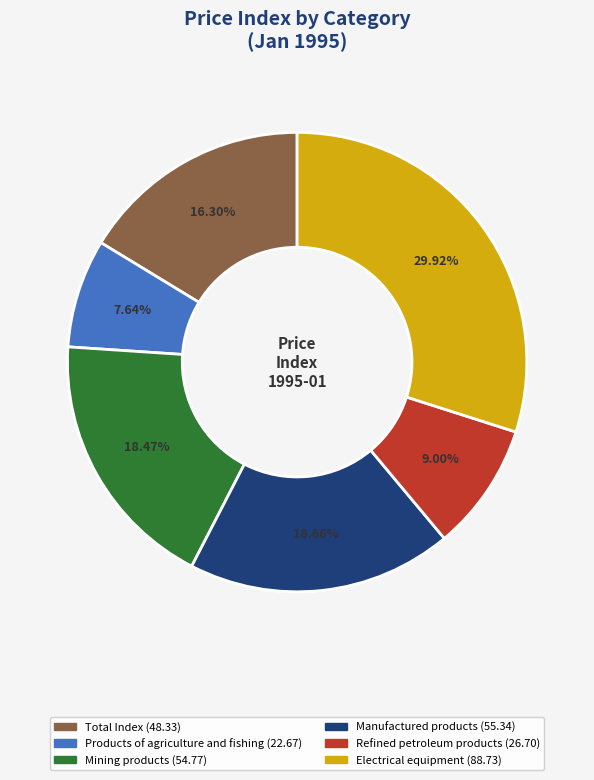

Which has a higher value, Mining products or Refined petroleum products?

Mining products